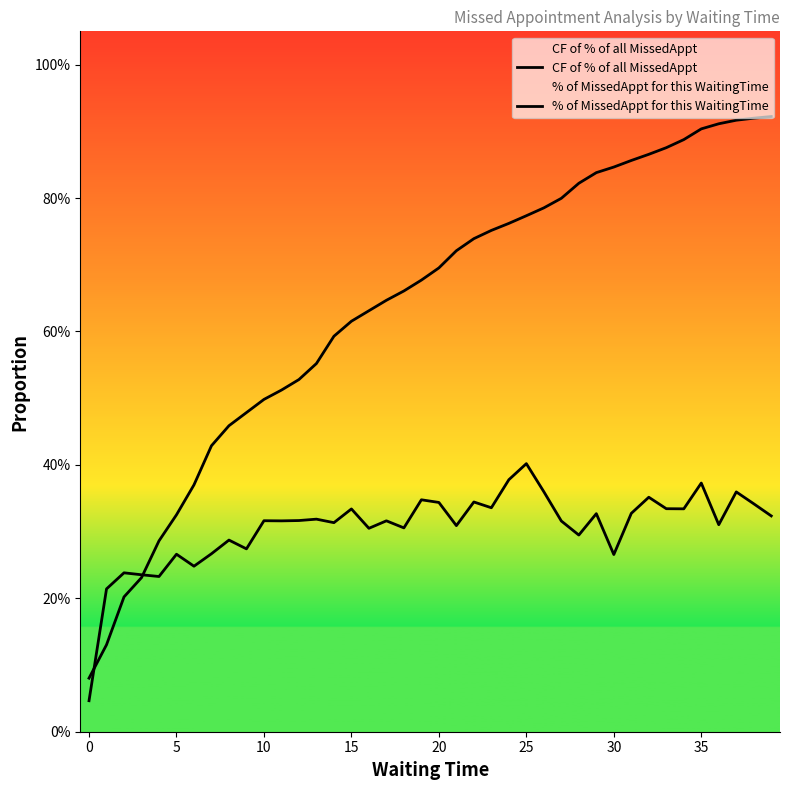

True or false: CF of % of all MissedAppt and % of MissedAppt for this WaitingTime intersect in this chart.

True